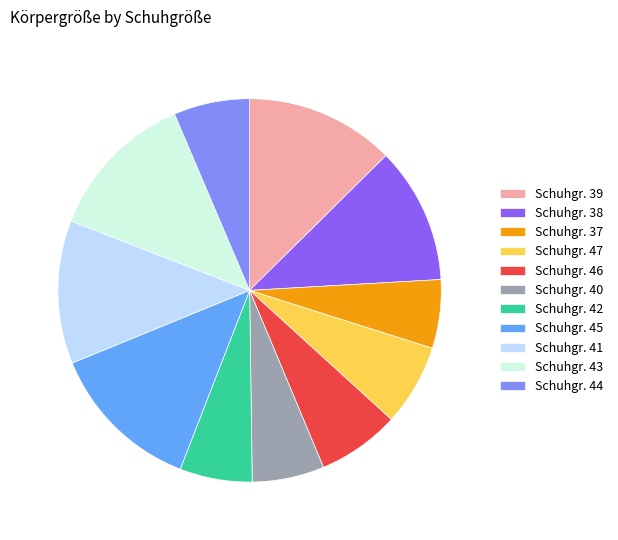

True or false: Schuhgr. 43 accounts for 8% of the total.

False